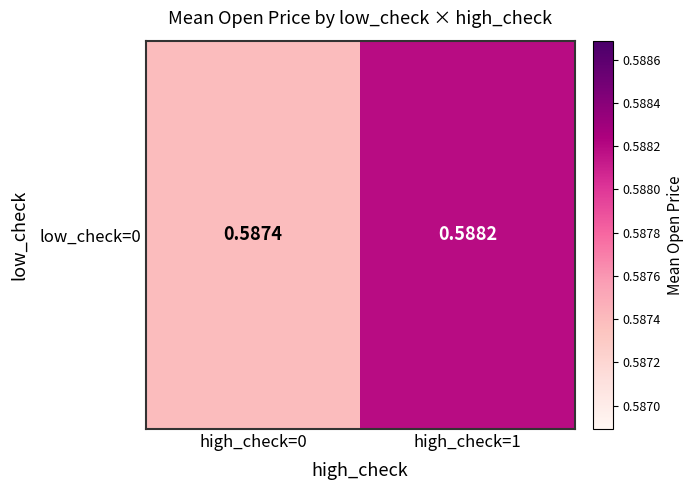

At which category does the chart reach its peak across all series?

high_check=1